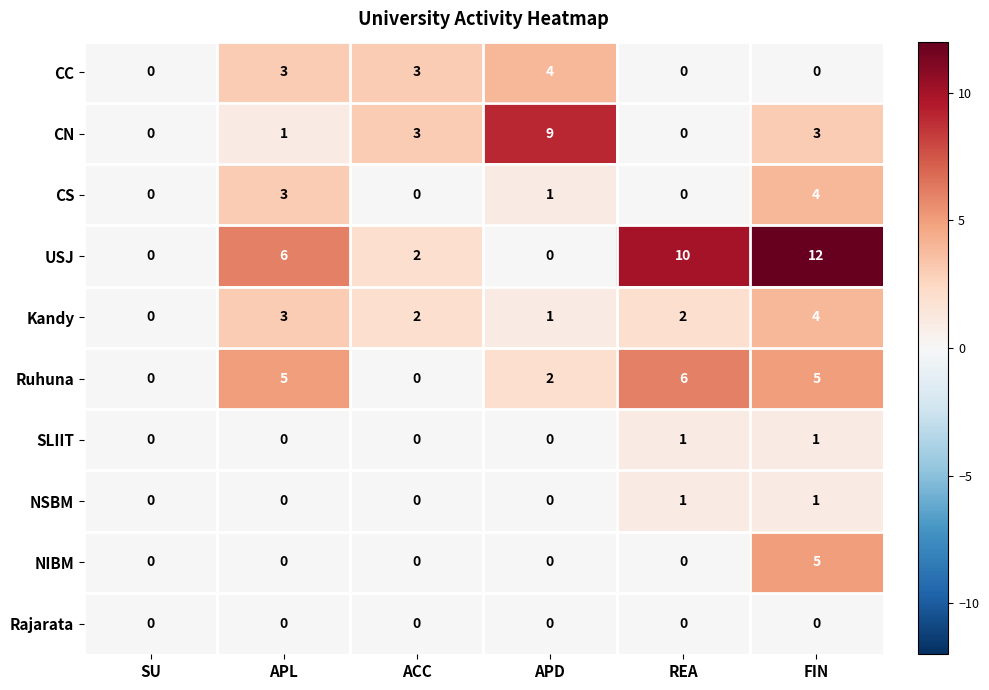

At which category is the sum across all series the highest?

FIN